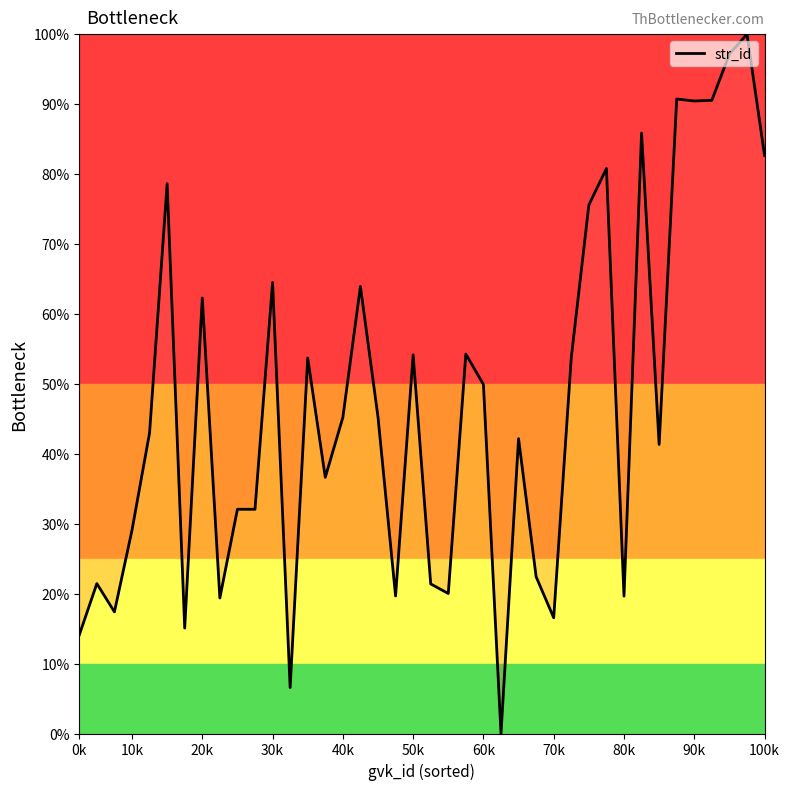

What is the difference between the maximum and minimum values?

100.0